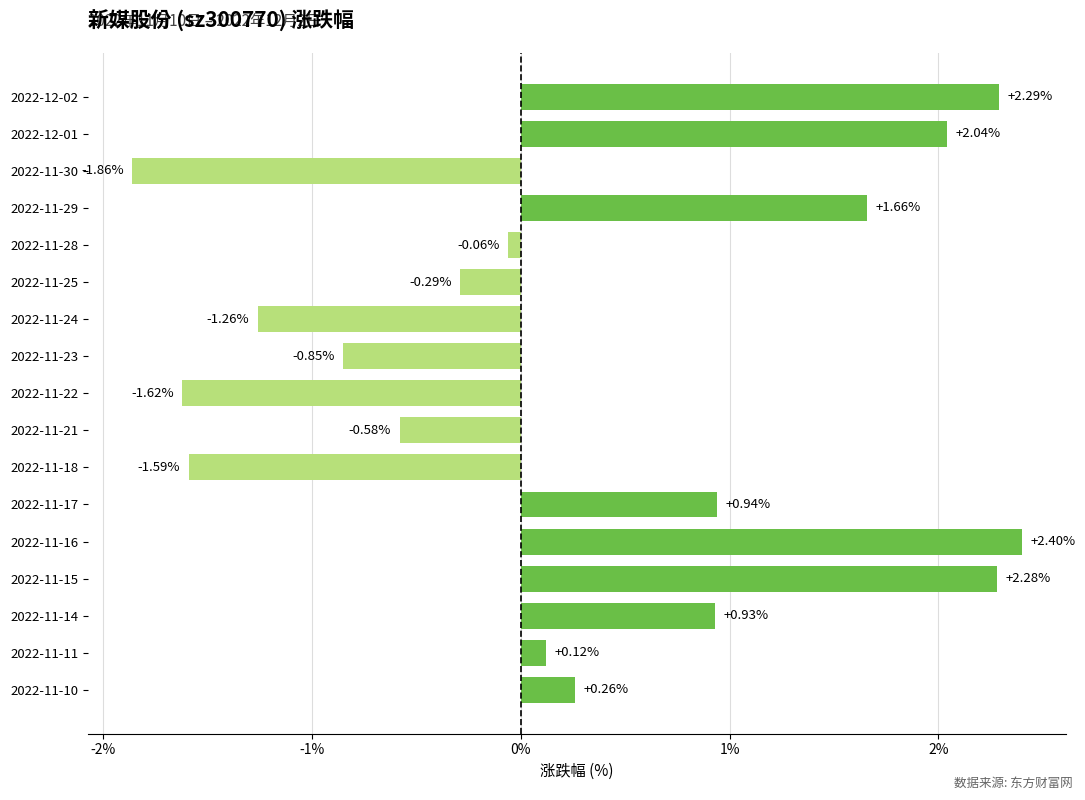

What is the sum of the values at 2022-11-14 and 2022-11-25?

0.6